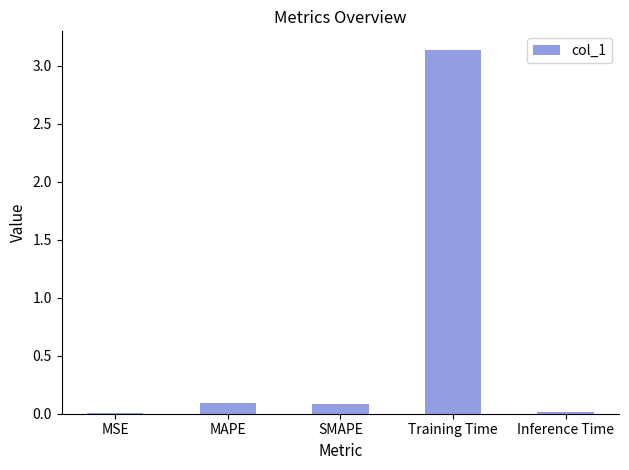

Is it true that the value at SMAPE is 0.1?

True